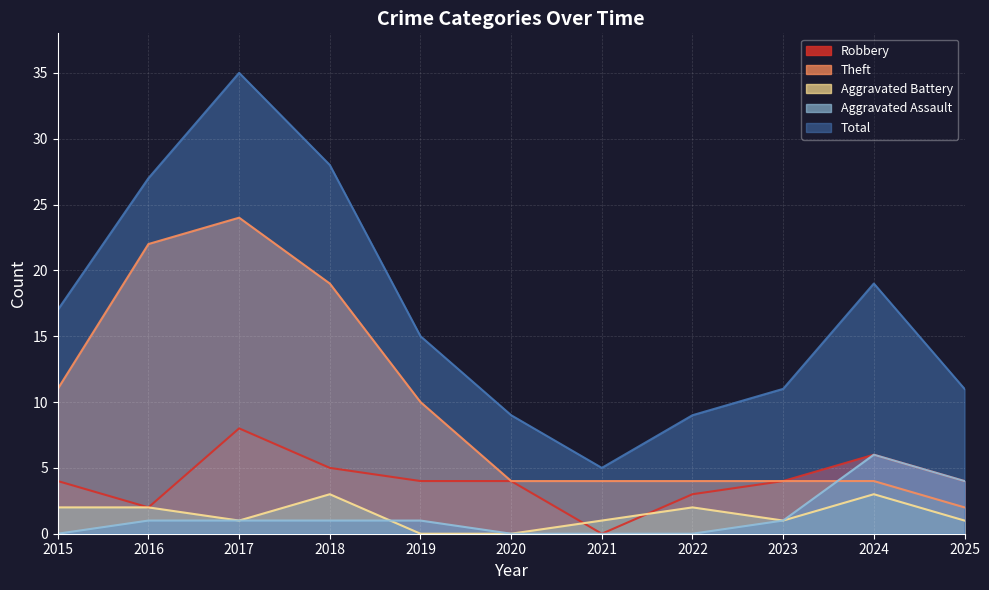

Which category has the lowest value in the Theft series?

2025